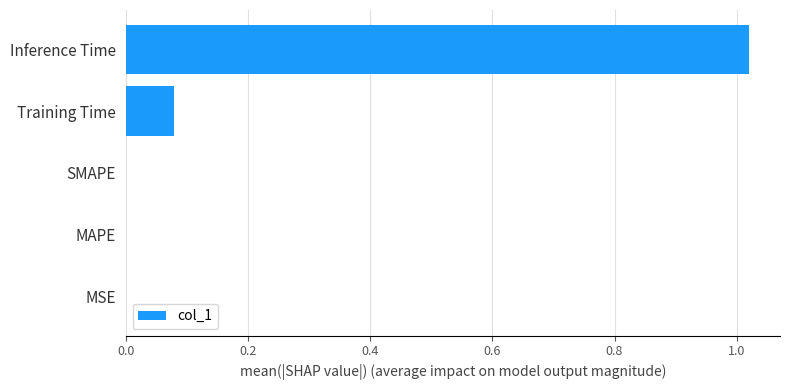

Which has a higher value, Inference Time or SMAPE?

Inference Time